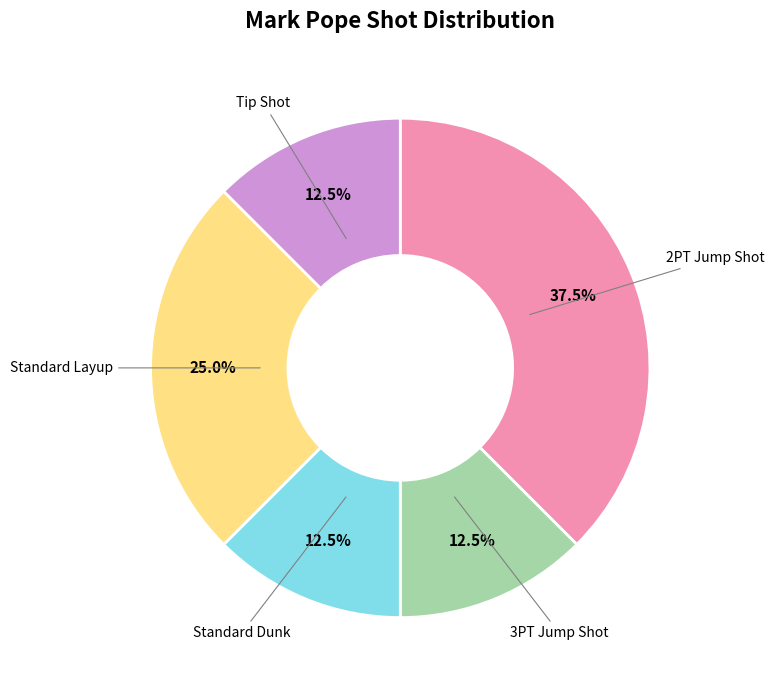

Between Standard Layup and Standard Dunk, which is larger?

Standard Layup